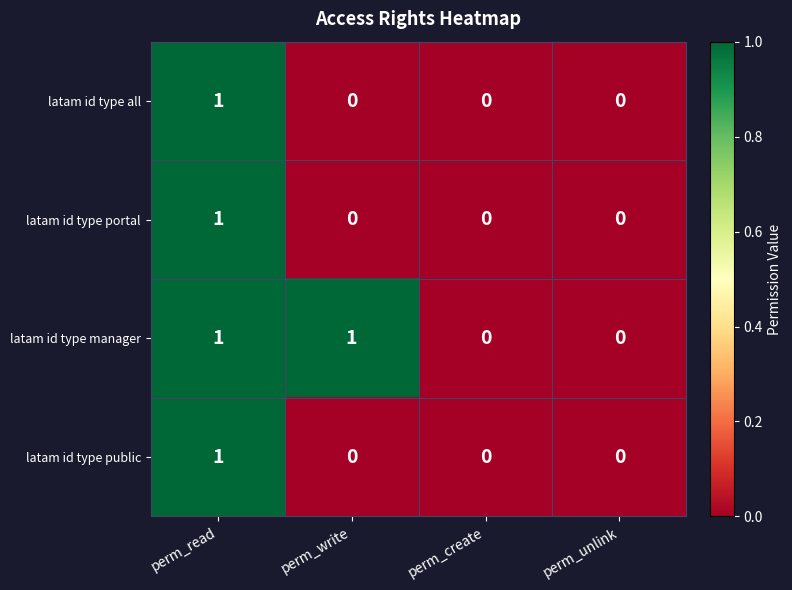

Reading right to left, list all the values displayed in this chart.

latam id type all: perm_unlink=0	perm_create=0	perm_write=0	perm_read=1
latam id type portal: perm_unlink=0	perm_create=0	perm_write=0	perm_read=1
latam id type manager: perm_unlink=0	perm_create=0	perm_write=1	perm_read=1
latam id type public: perm_unlink=0	perm_create=0	perm_write=0	perm_read=1